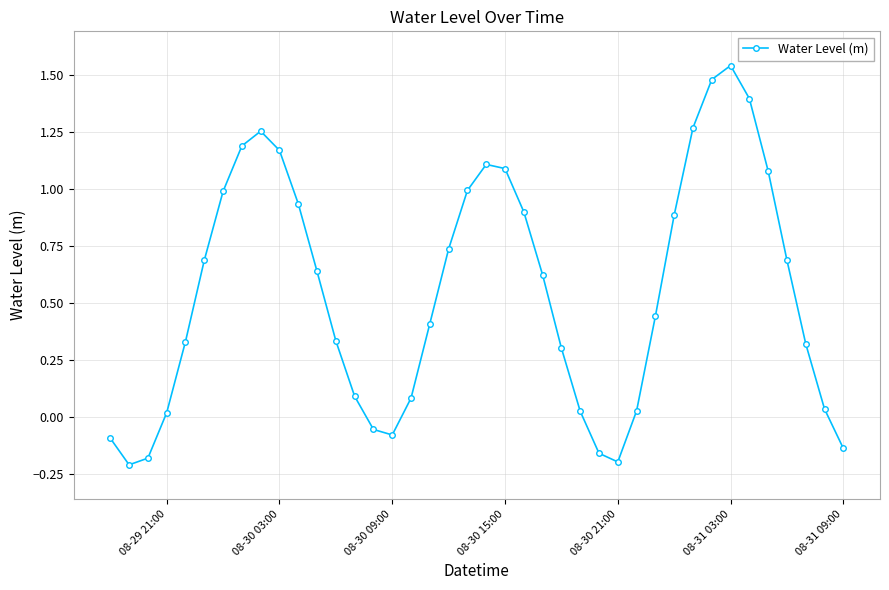

How many interior local valleys (lower than both neighbors) does the data have?

3